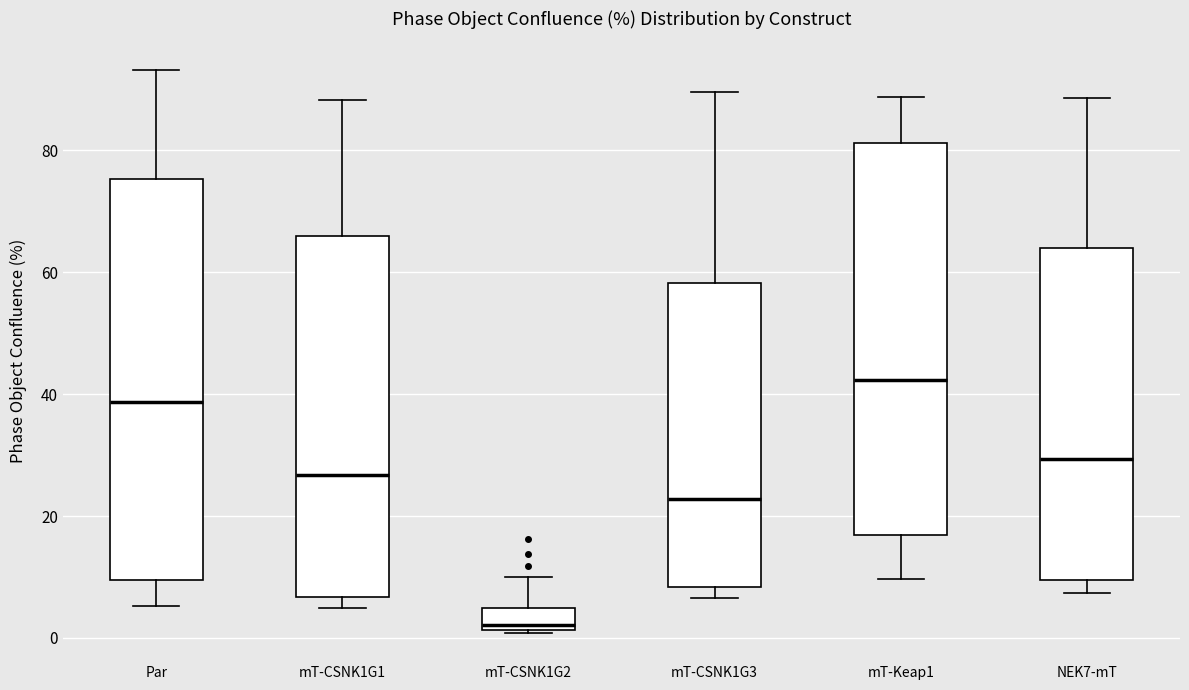

Which box has the highest median line?

mT-Keap1